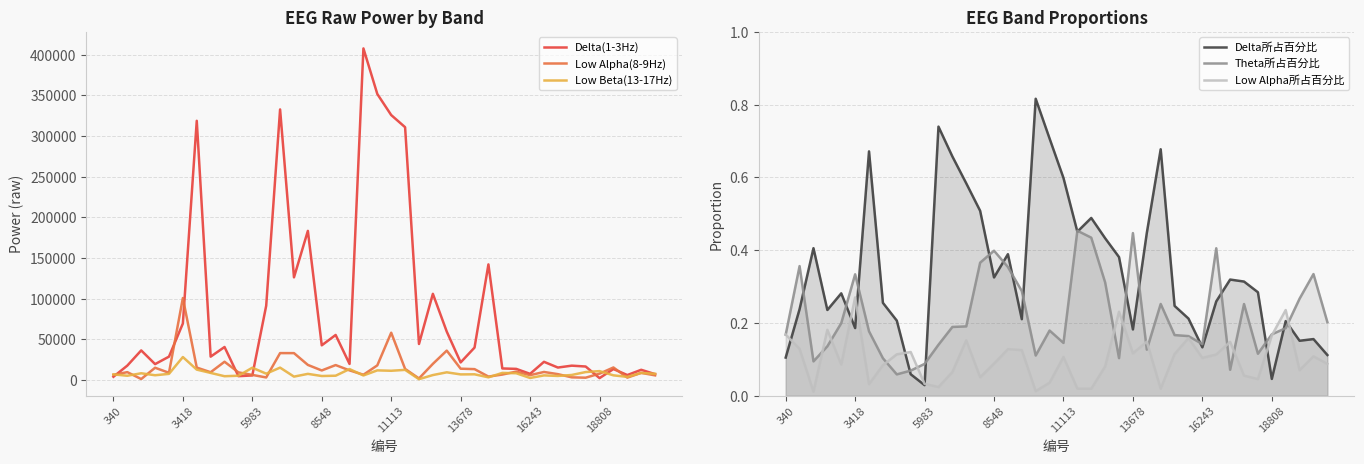

The value of Delta(1-3Hz) at 9 is 4527.0. True or false?

True